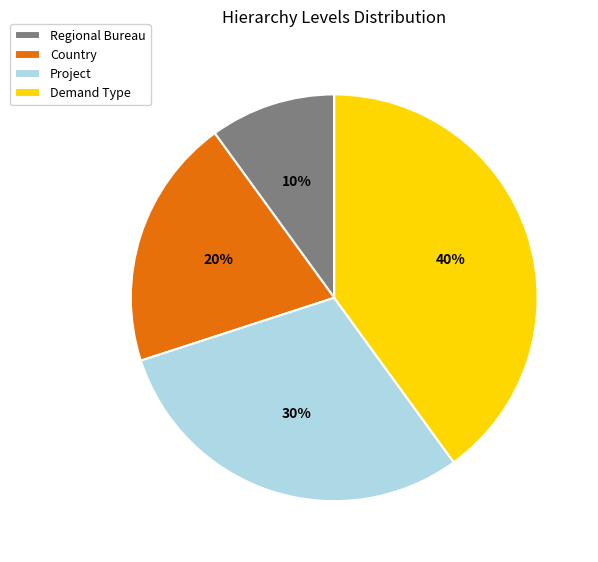

Which category has the smallest portion of the pie?

Regional Bureau